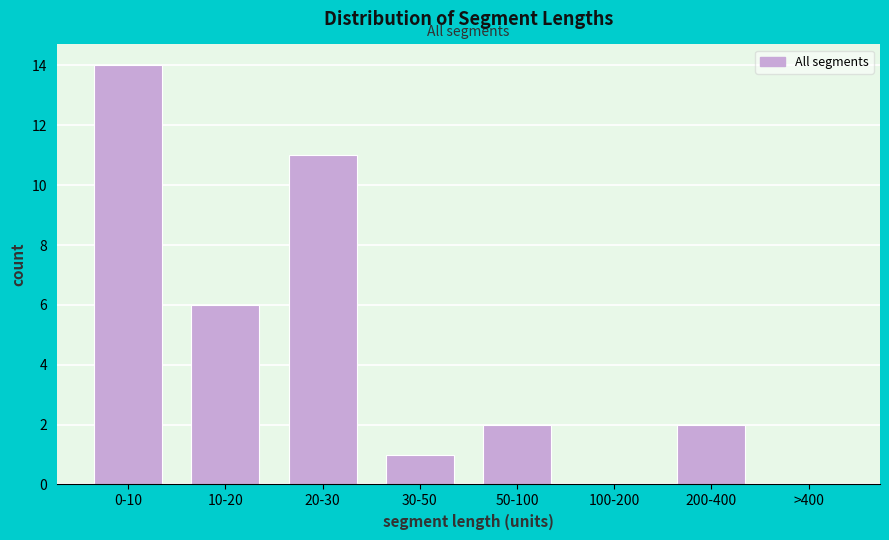

Reading left to right, extract all data points from this chart.

0-10=14	10-20=6	20-30=11	30-50=1	50-100=2	100-200=0	200-400=2	>400=0